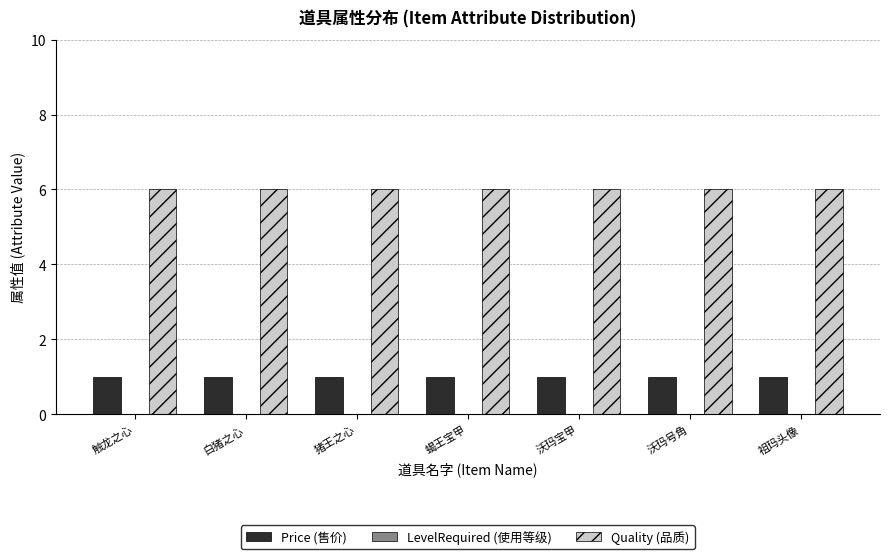

What is the sum of all Quality (品质) values?

42